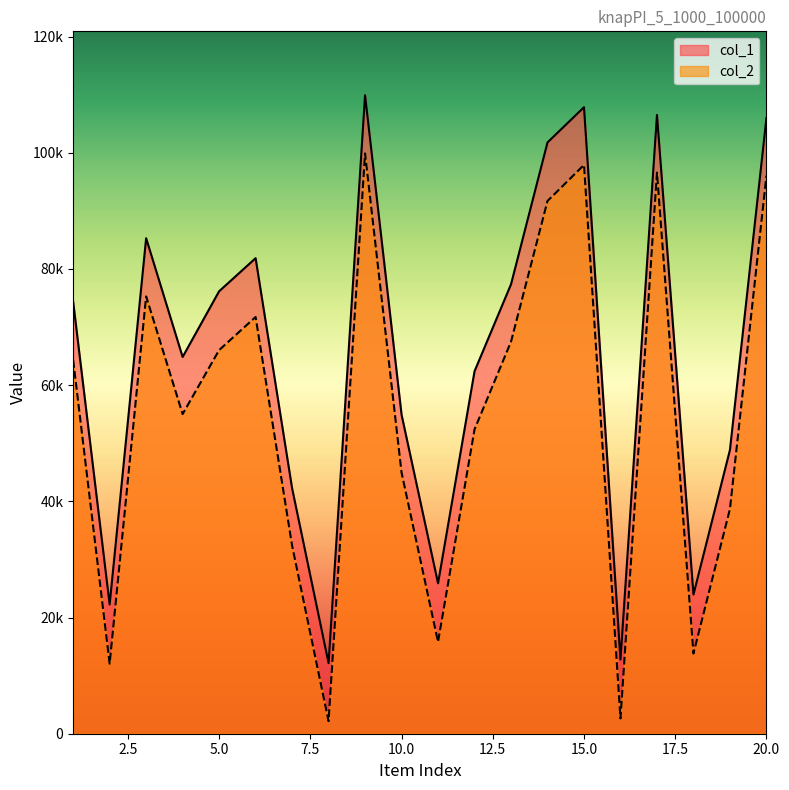

Between 10 and 16, which is larger?

10